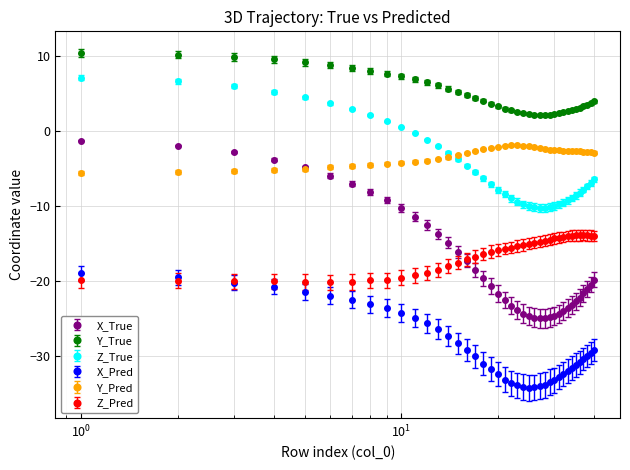

Which series has the largest total across all categories?

Y_True